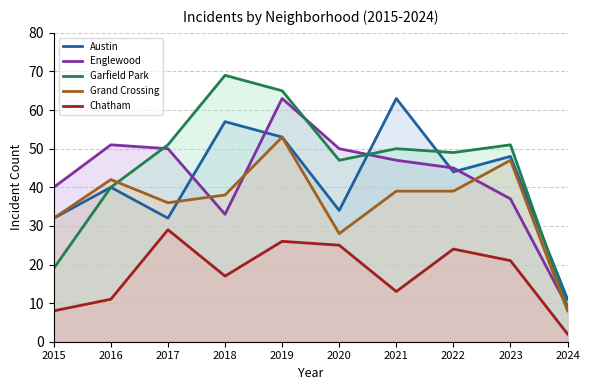

How many values in the Englewood series exceed 47?

4